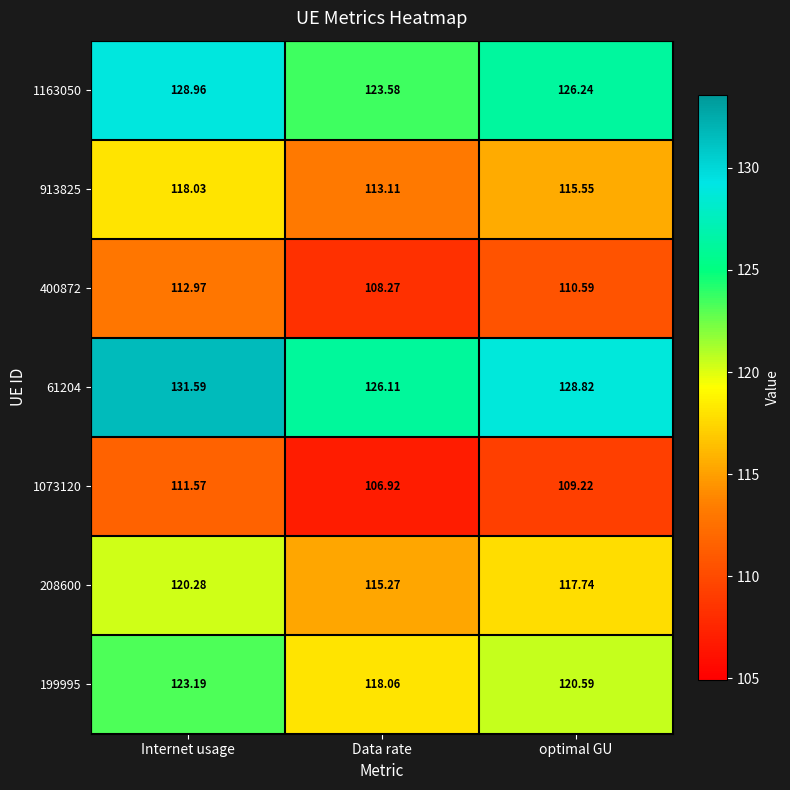

Is the value of 208600 at Data rate greater than the value of 913825 at Data rate?

Yes